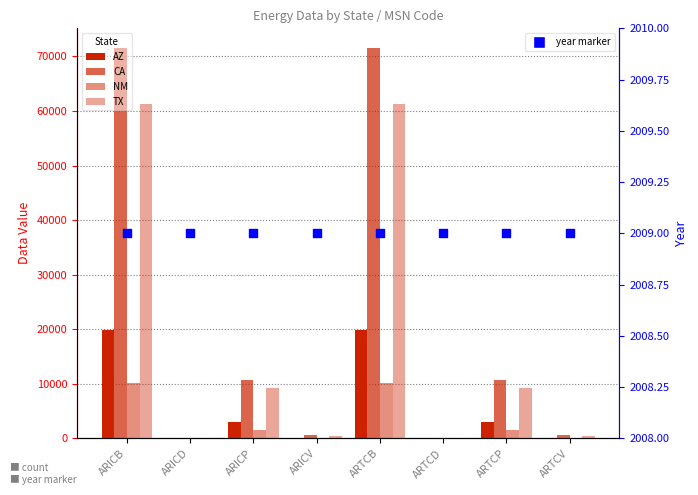

Which series has the widest spread of Y values?

CA